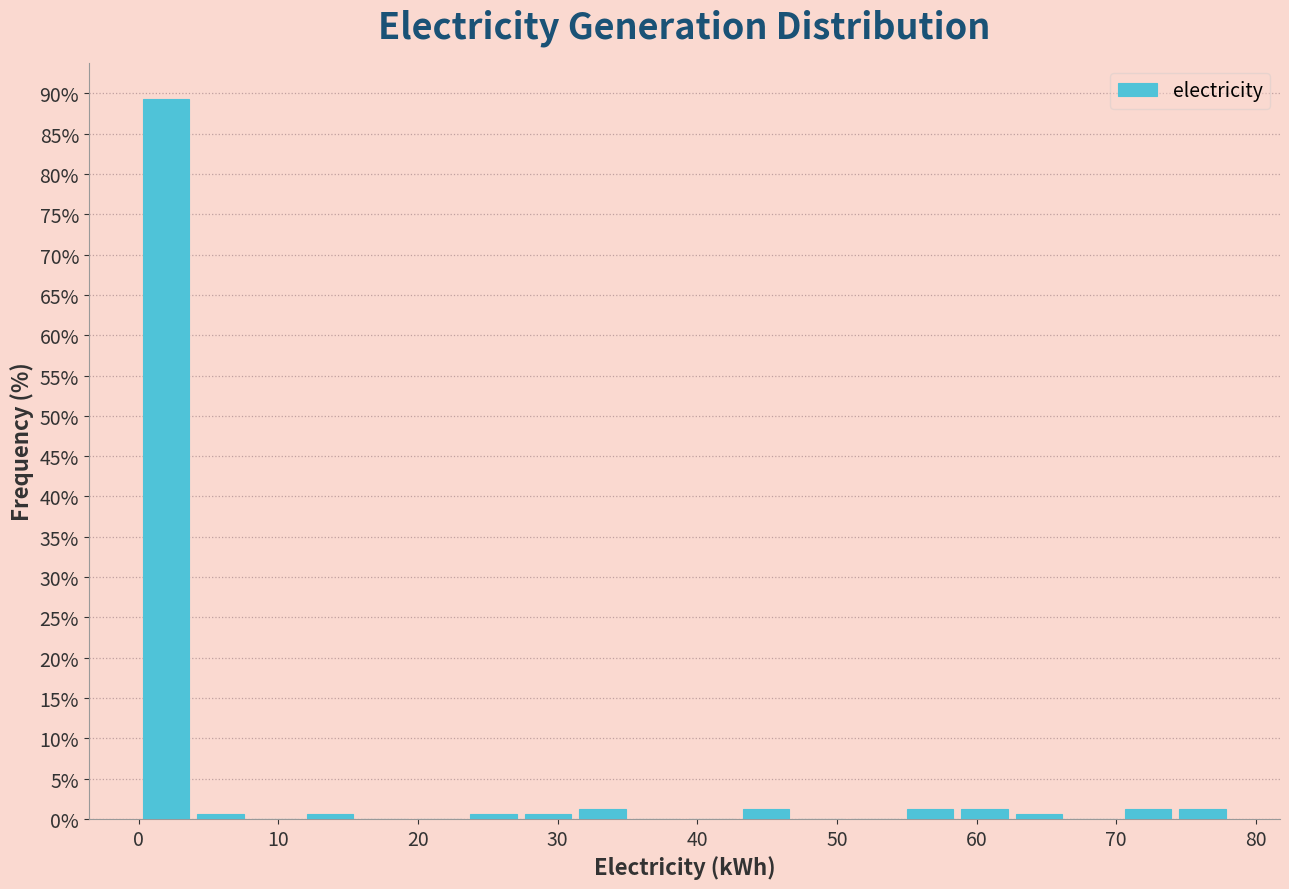

Read against the x-axis, roughly where is the centre of the tallest bar?

2